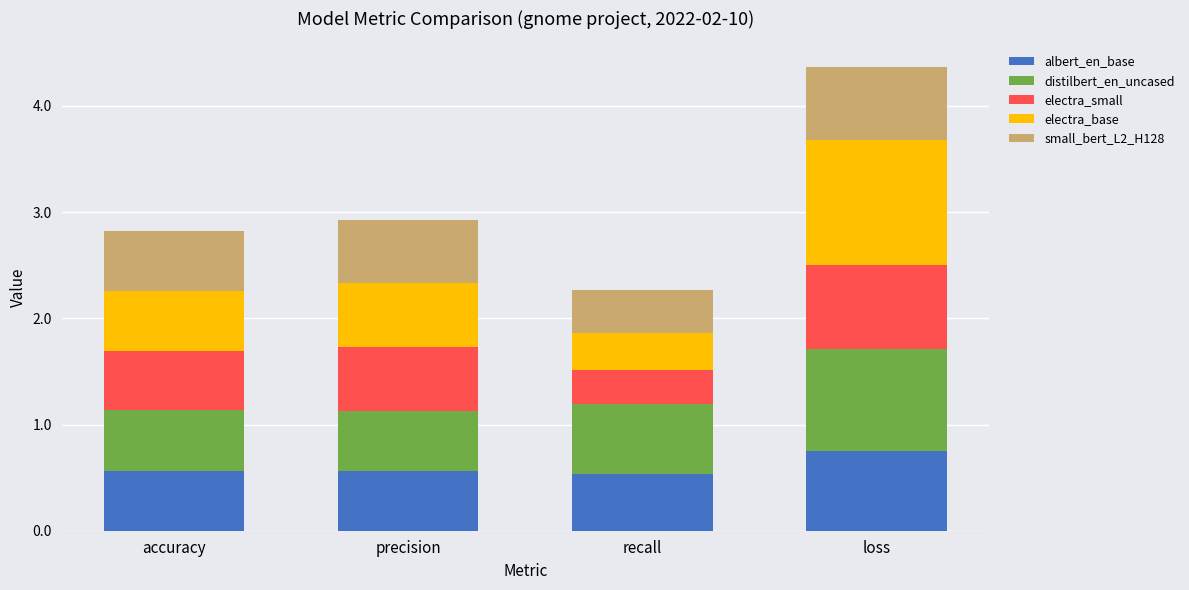

True or false: albert_en_base has a value of 0.6 at accuracy.

True